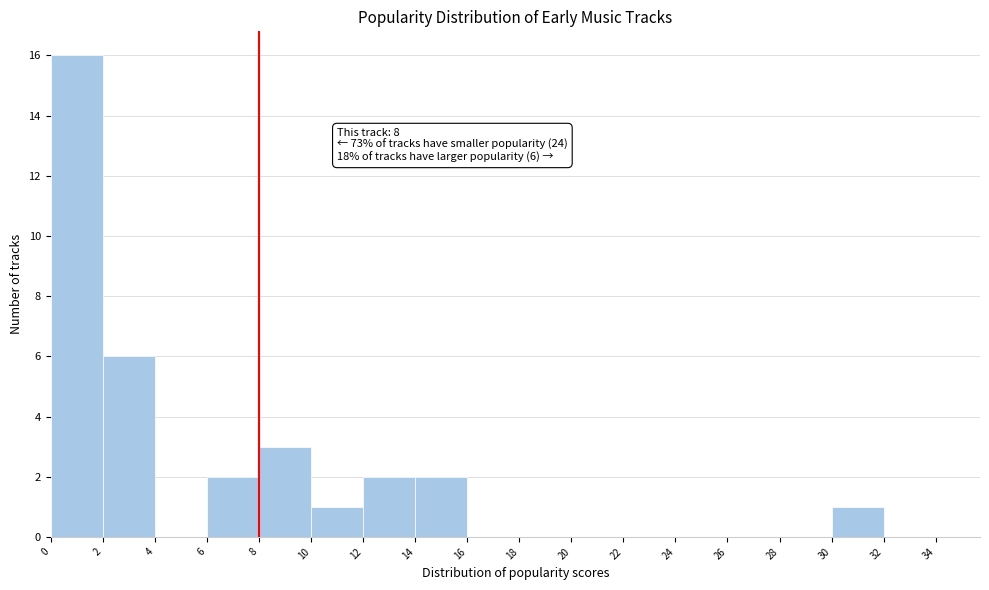

Which range on the x-axis has the tallest bar?

0 to 2